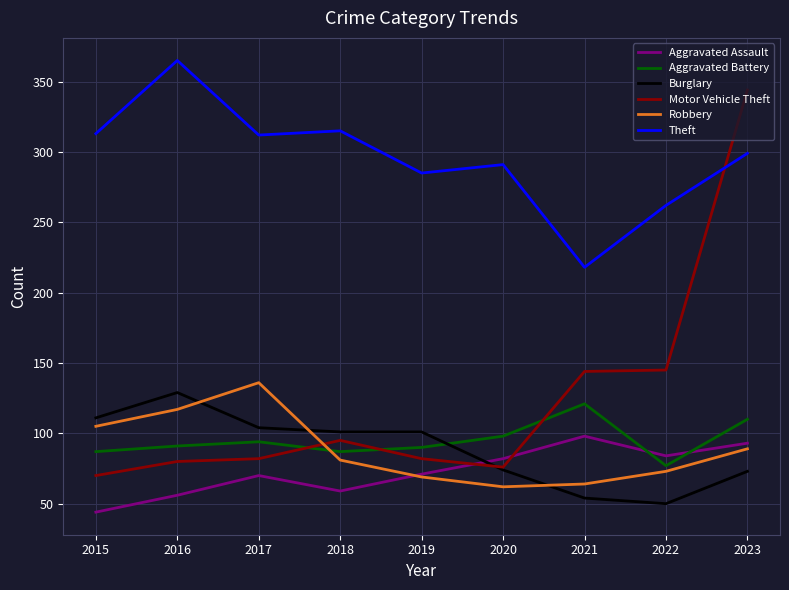

True or false: Burglary has a value of 99 at 2020.

False